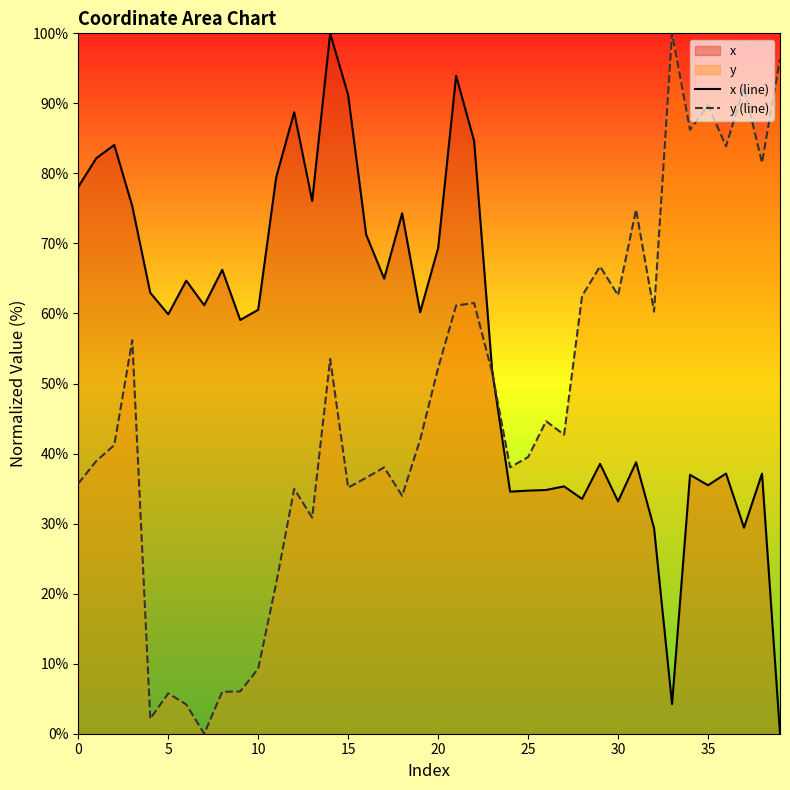

Where do y (line) and x (line) first cross each other?

23 and 24